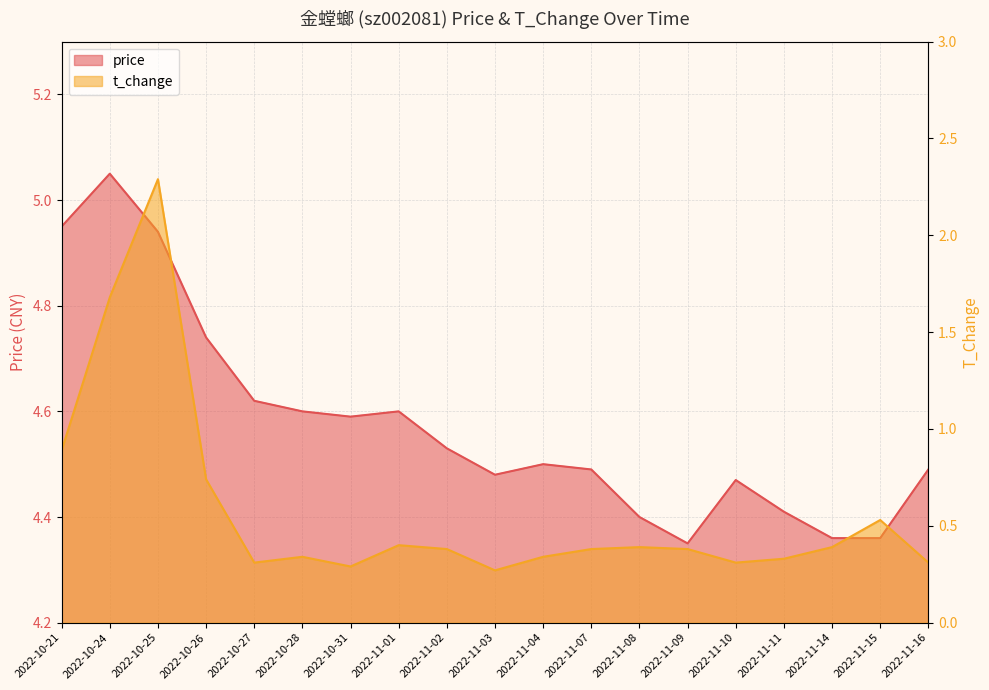

Is it true that t_change equals 0.4 at 2022-11-08?

True